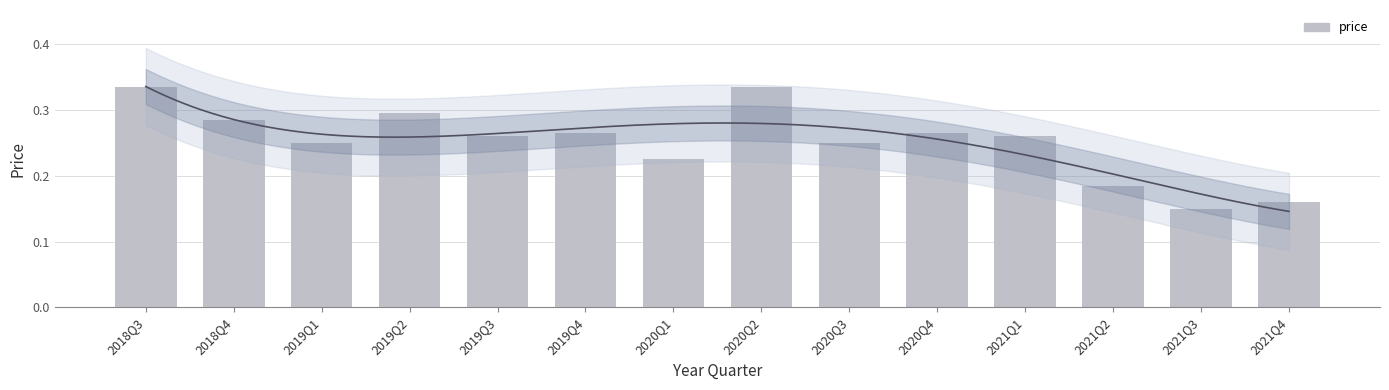

What is the sum of the values at 2019Q3 and 2019Q1?

0.5